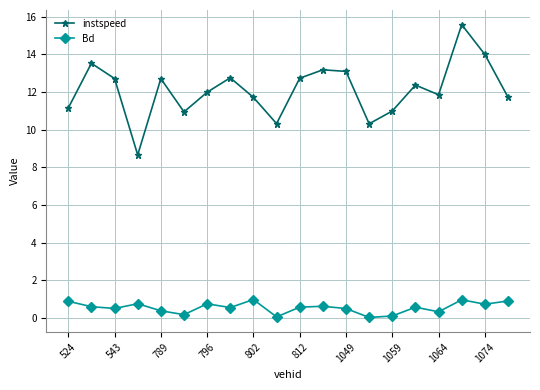

True or false: instspeed and Bd intersect in this chart.

False